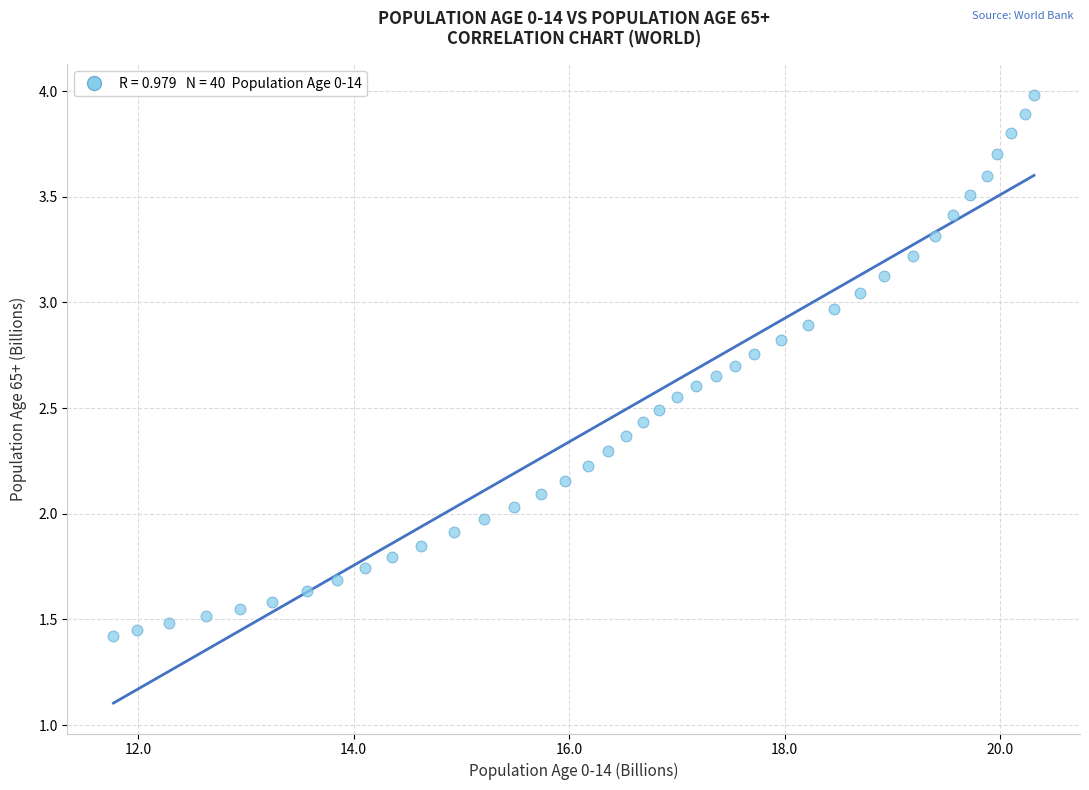

What is the range of X values (max minus min)?

8.5